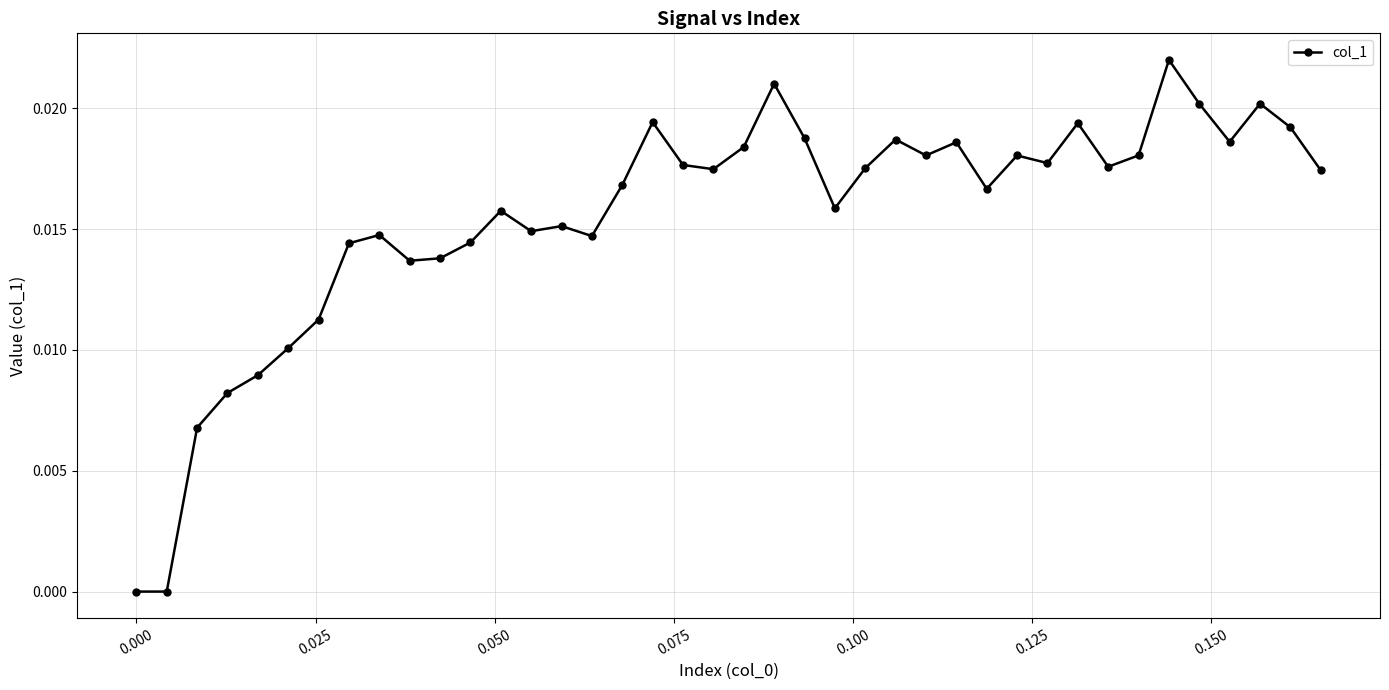

What is the sum of all values?

0.6